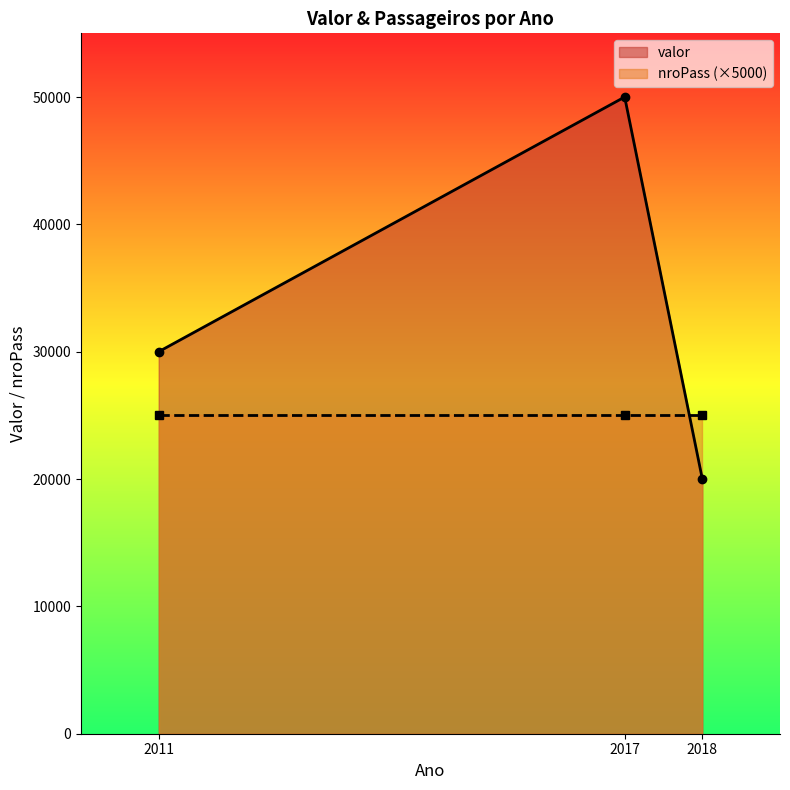

Does the chart display data point markers on the line(s)?

Yes